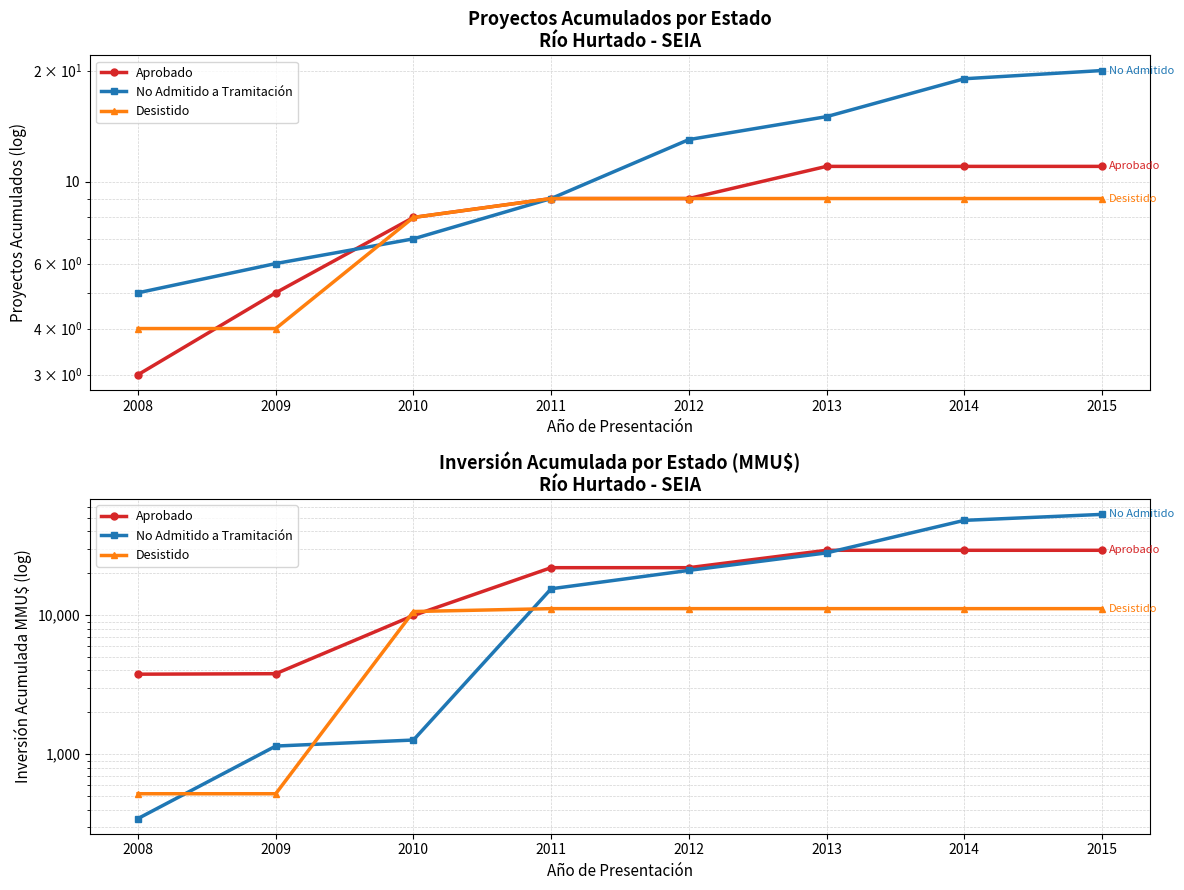

Is this an area chart (filled region under the line)?

No